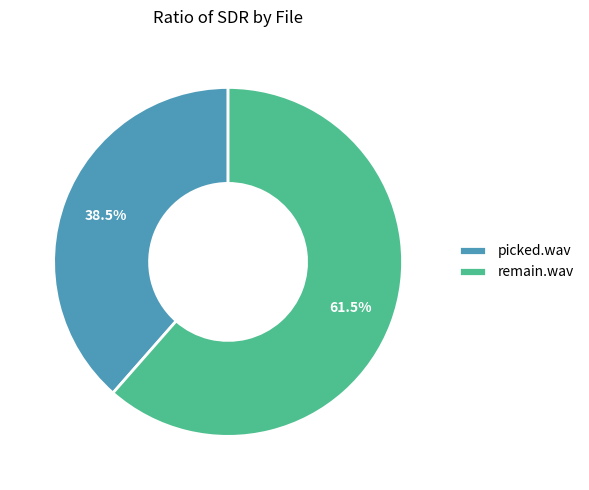

What is the smallest slice in the pie chart?

picked.wav